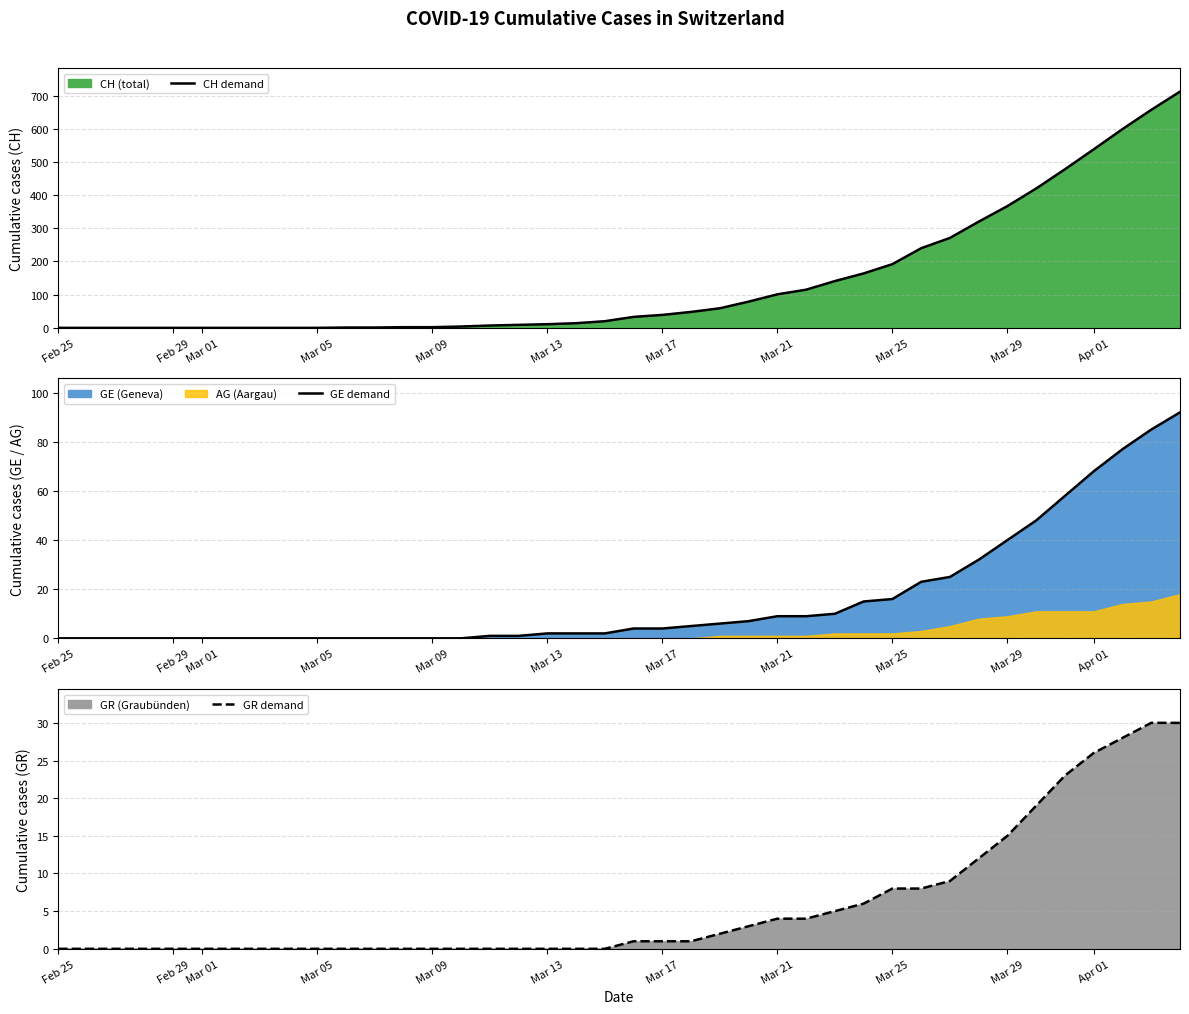

True or false: CH demand has more than 2 points higher than both neighbors.

False